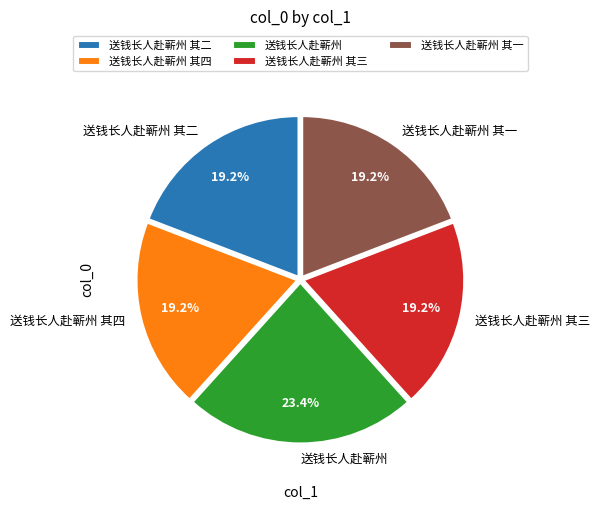

Which has a higher value, 送钱长人赴蕲州 or 送钱长人赴蕲州 其四?

送钱长人赴蕲州